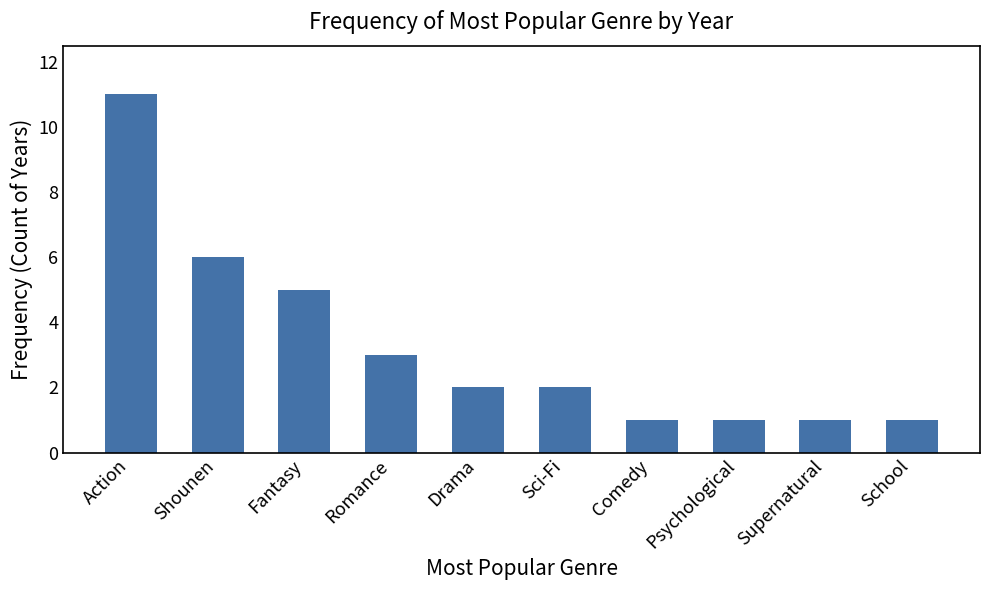

What is the sum of all values?

33